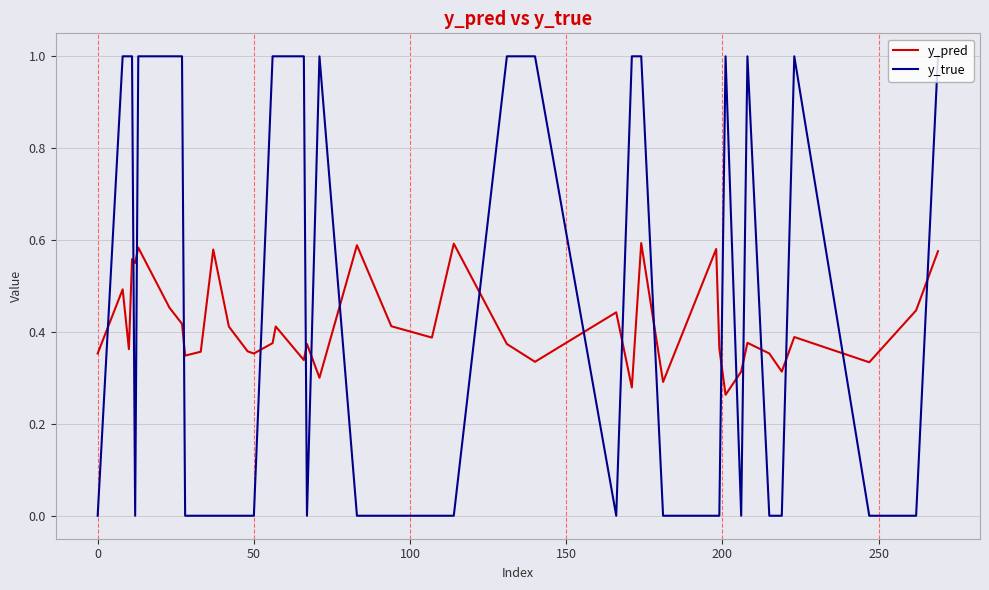

Rank the series by their average value, from lowest to highest.

y_pred, y_true